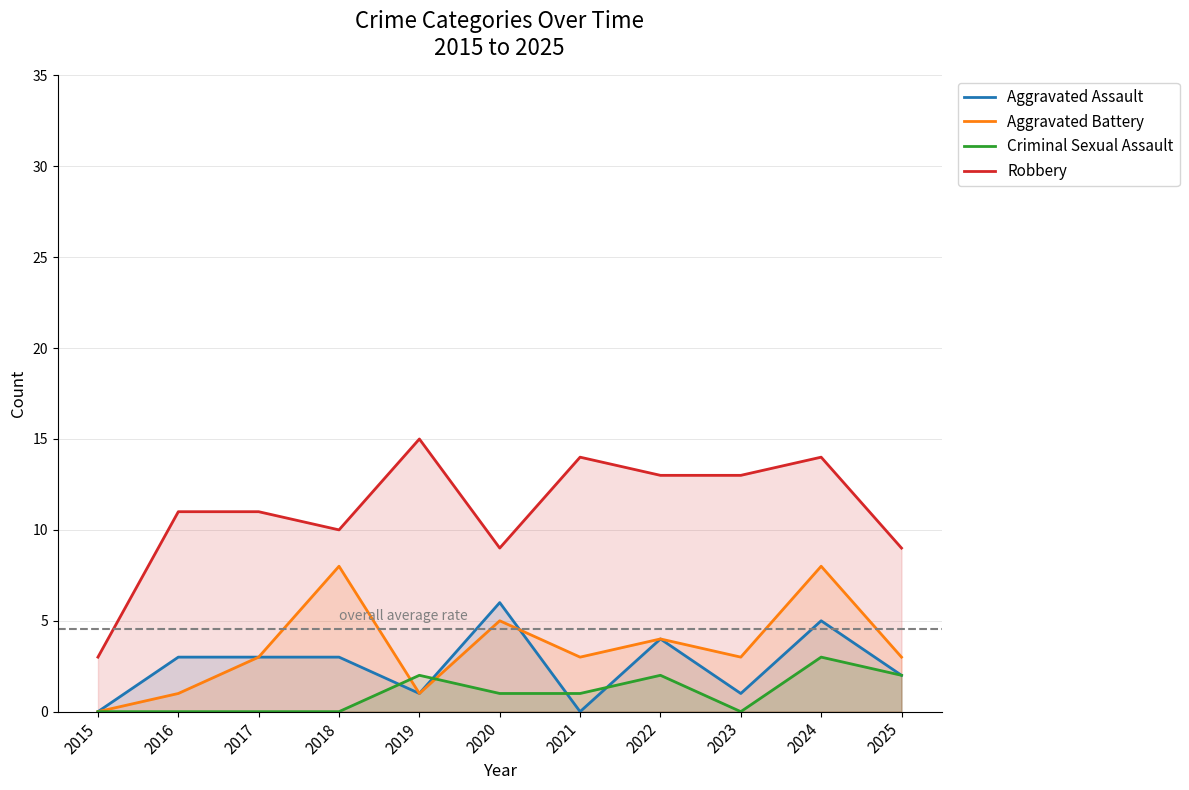

How many lines are shown in the chart?

4